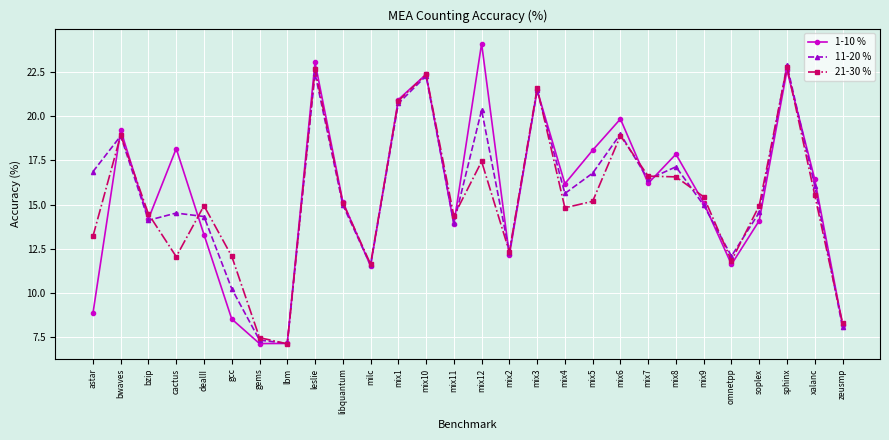

How many lines are shown in the chart?

3